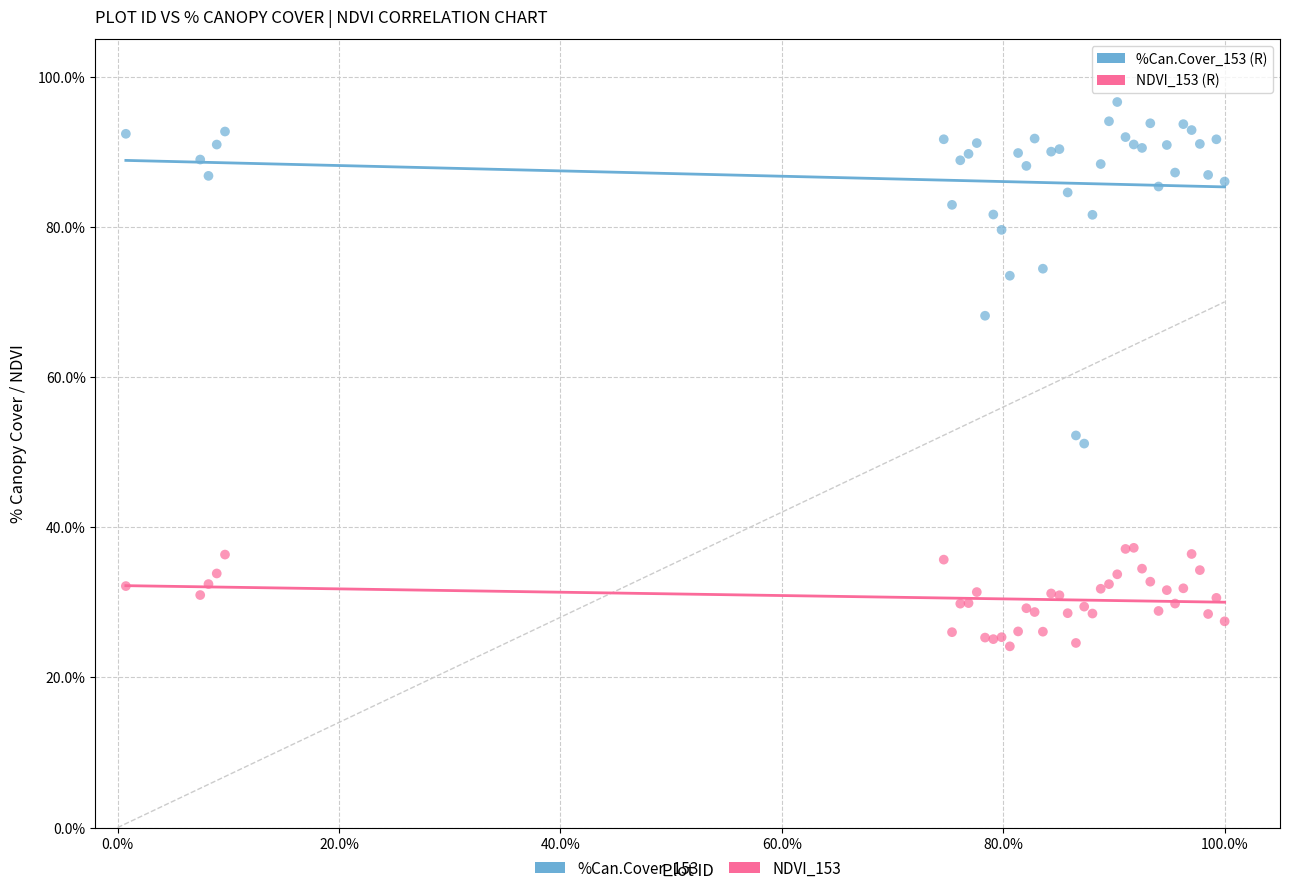

Which series reaches the maximum Y coordinate?

%Can.Cover_153